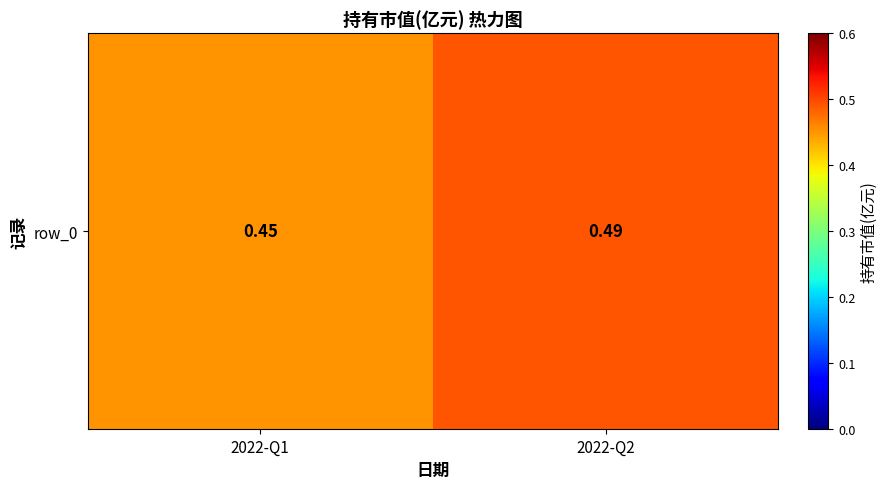

List the labels in order of value, smallest first.

2022-Q1, 2022-Q2